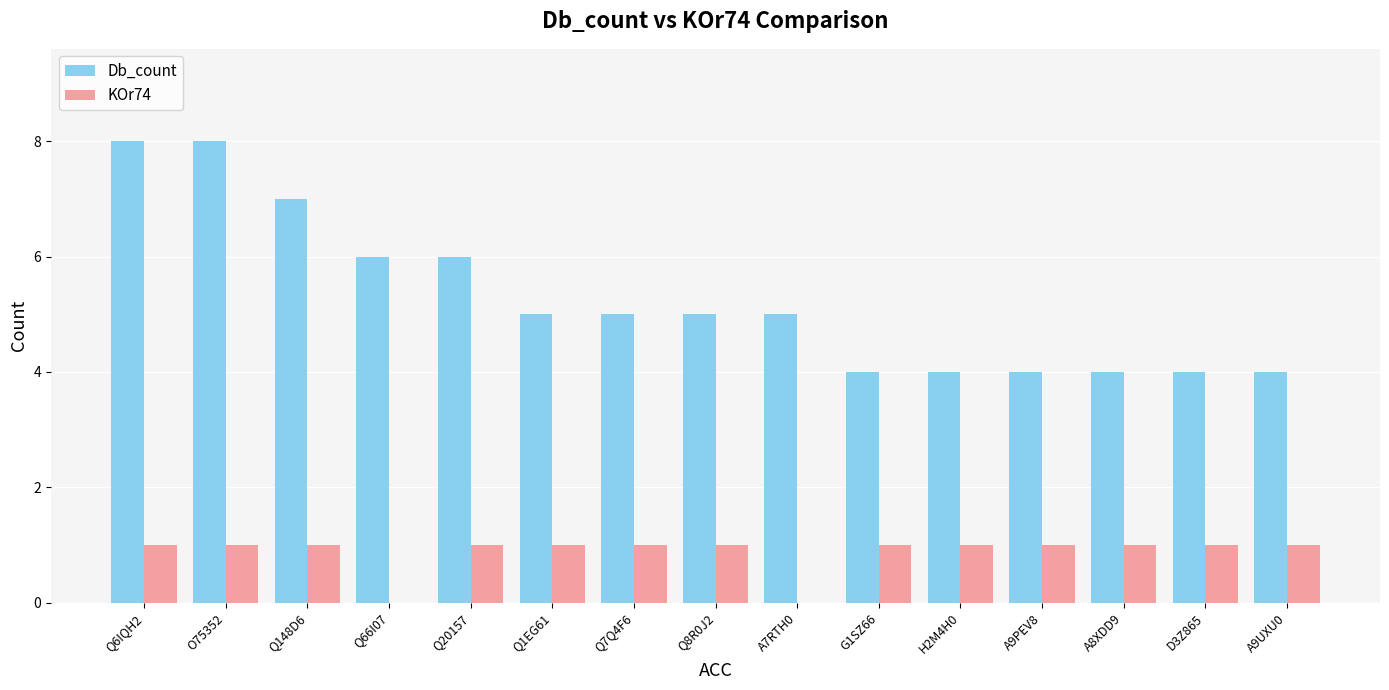

How many groups of bars are there?

15